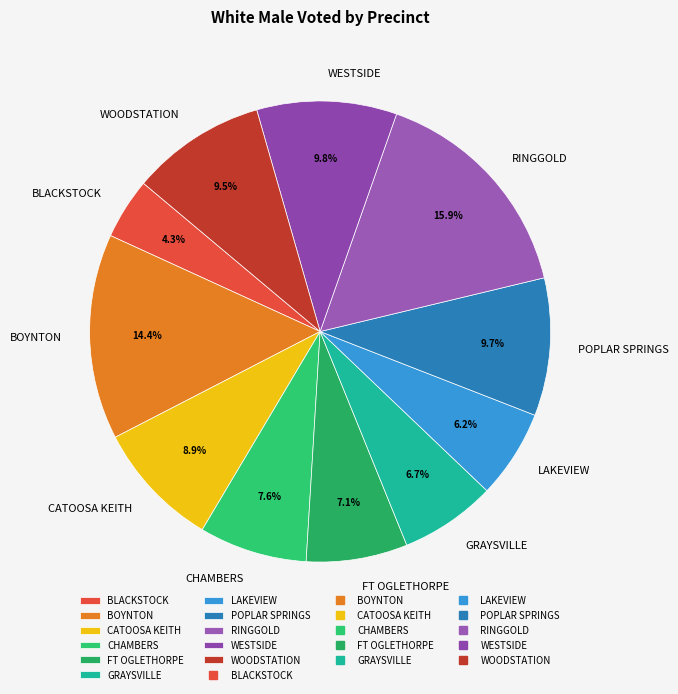

To the nearest percent, what is the difference between the WESTSIDE and CHAMBERS slice percentages?

2%